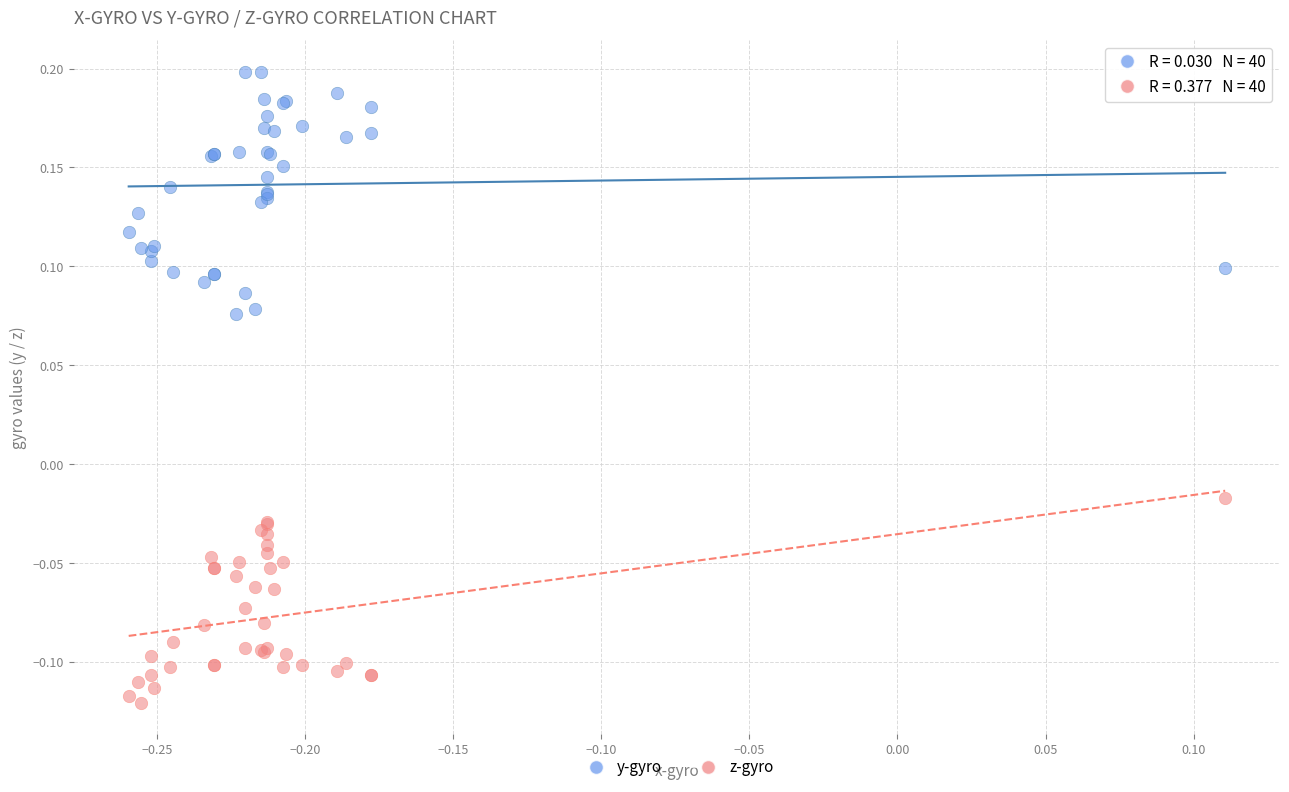

Which series has the widest spread of Y values?

y-gyro